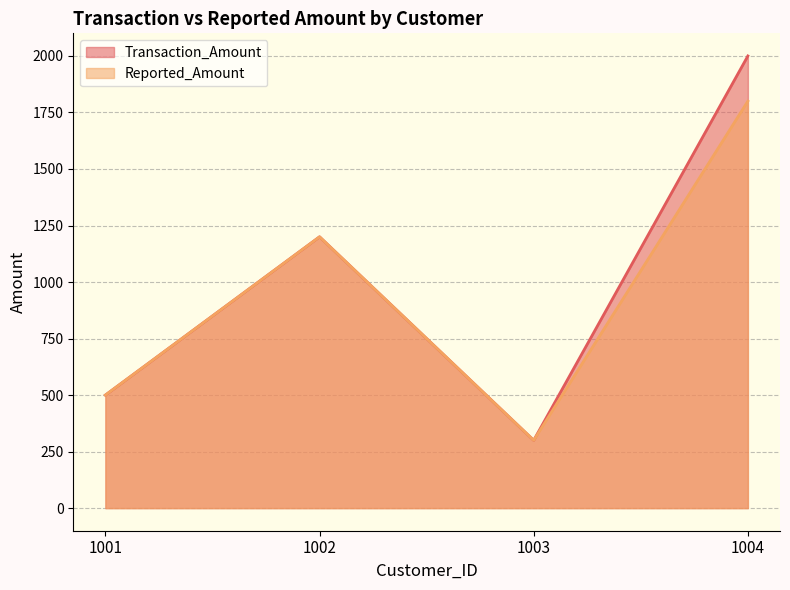

At which category does Reported_Amount reach its first local valley?

1003